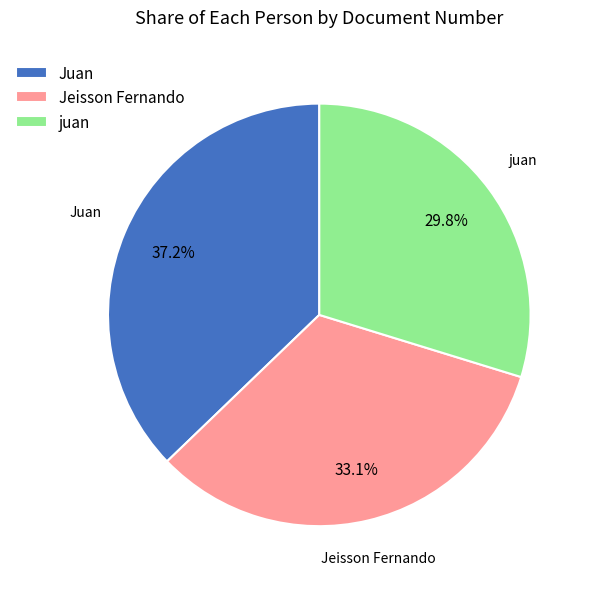

Is the sum of Juan and juan greater than half?

Yes